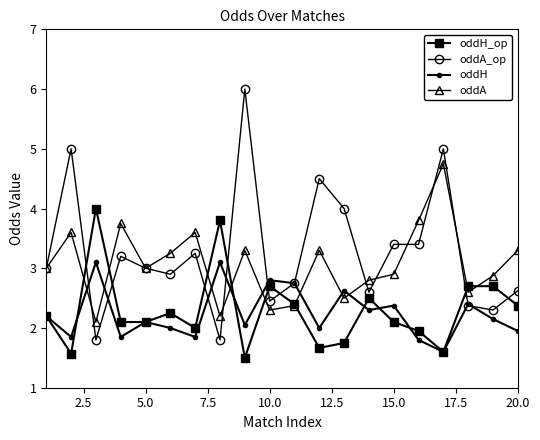

Rank the series by their maximum value, from highest to lowest.

oddA_op, oddA, oddH_op, oddH